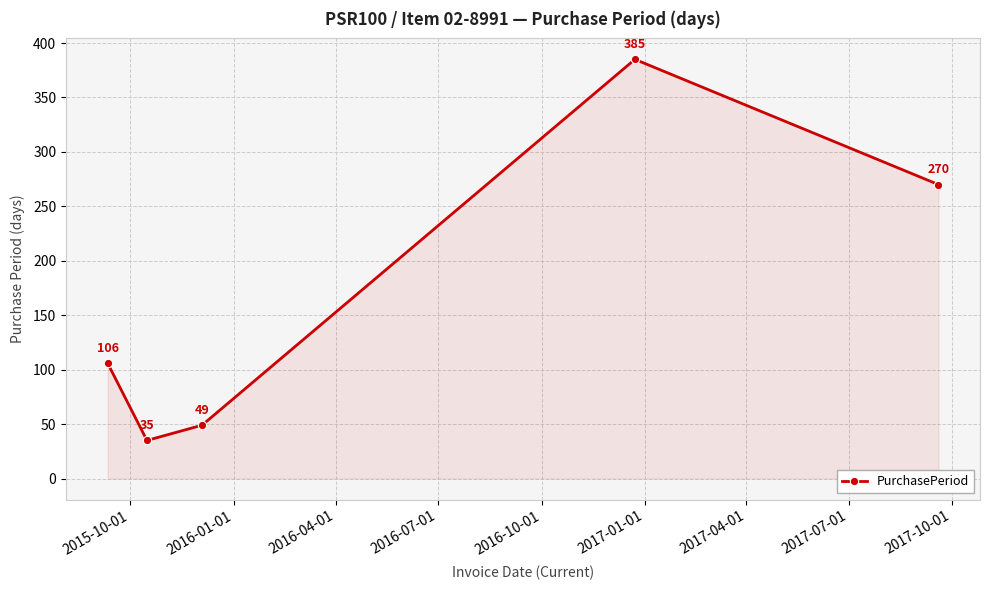

Reading right to left, extract all data points from this chart.

270	385	49	35	106